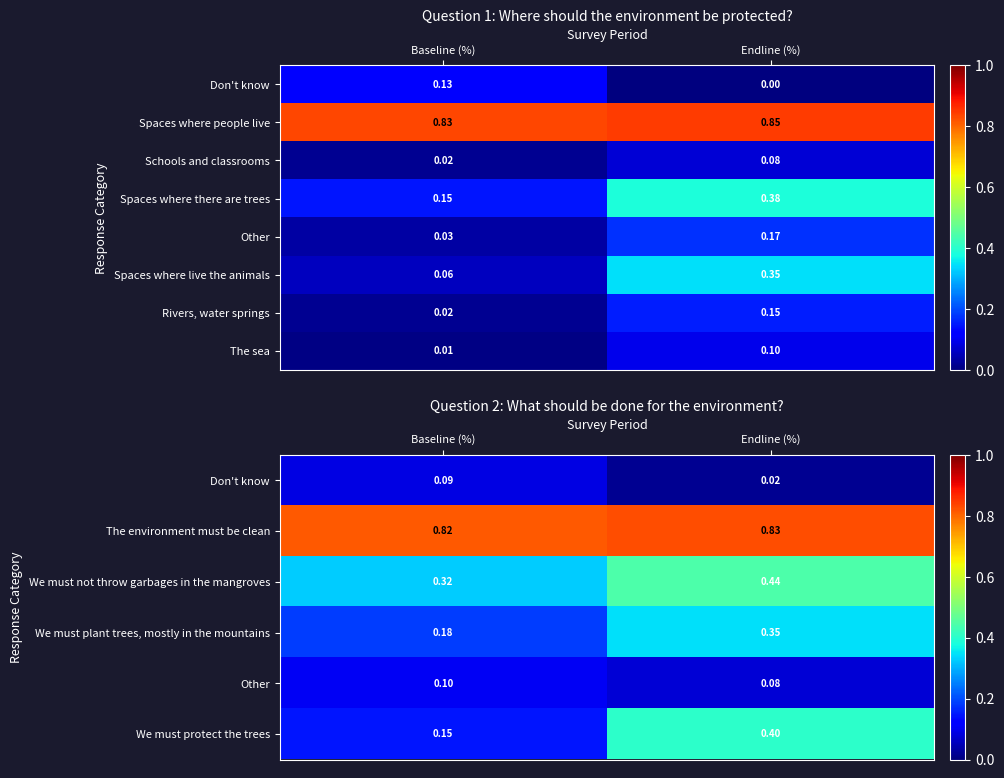

What is the spread (max minus min) of values at Endline (%)?

0.8